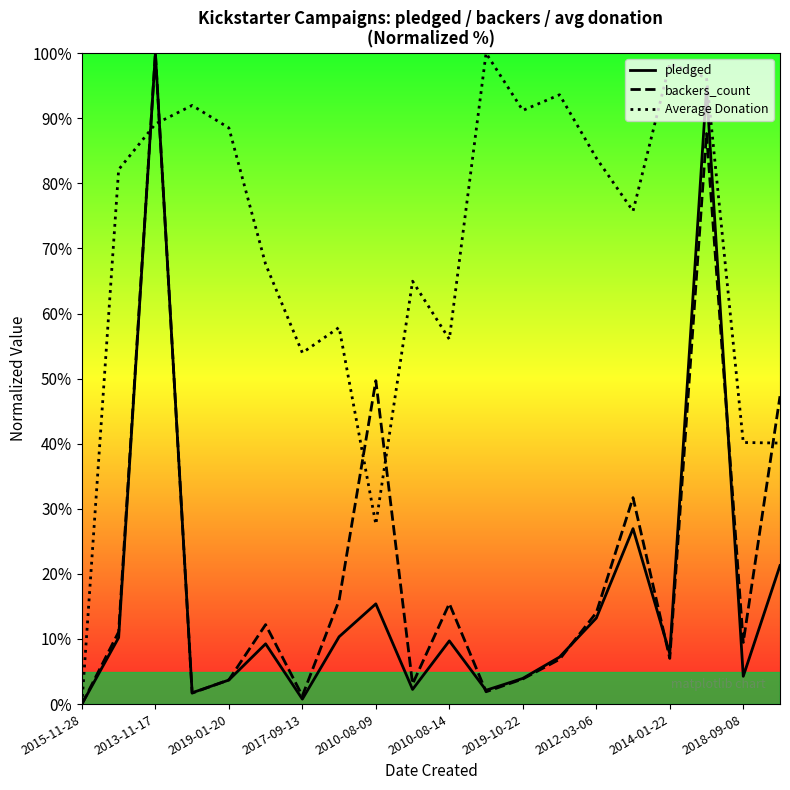

At which label is Average Donation closest to 50?

2017-09-13